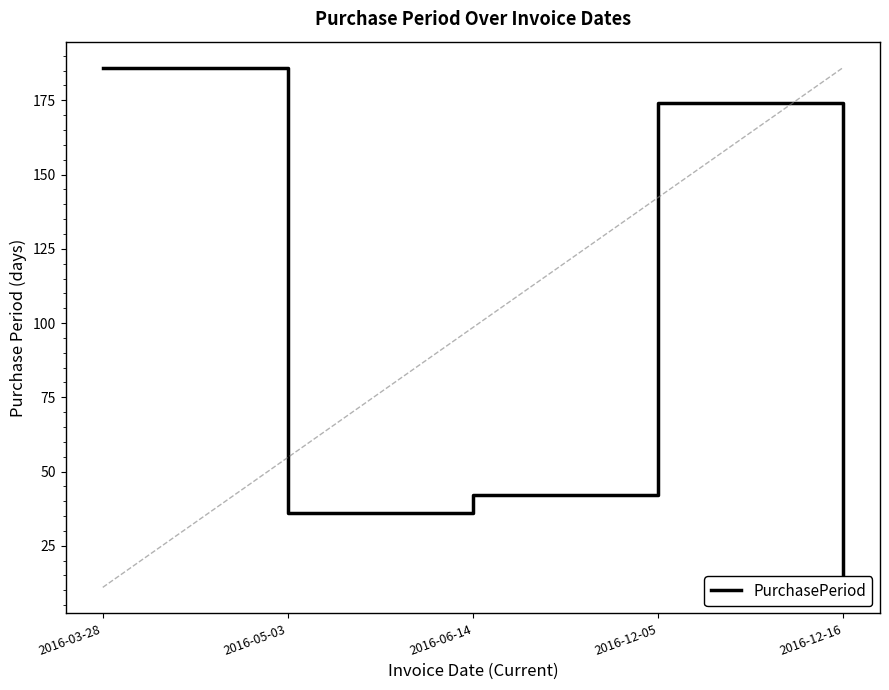

Does the chart have visible grid lines?

No